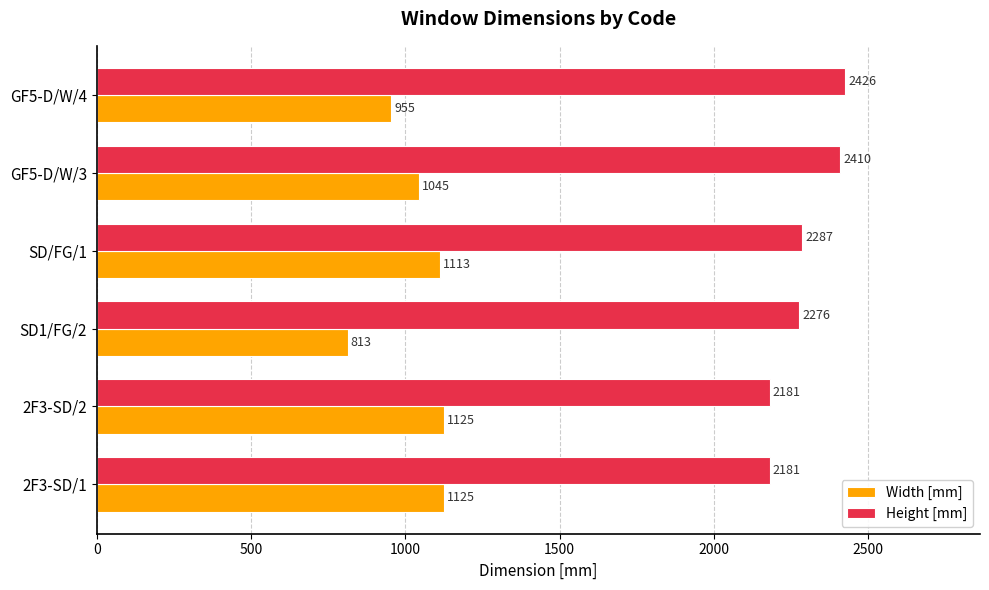

At how many categories does at least one series exceed 2093?

6